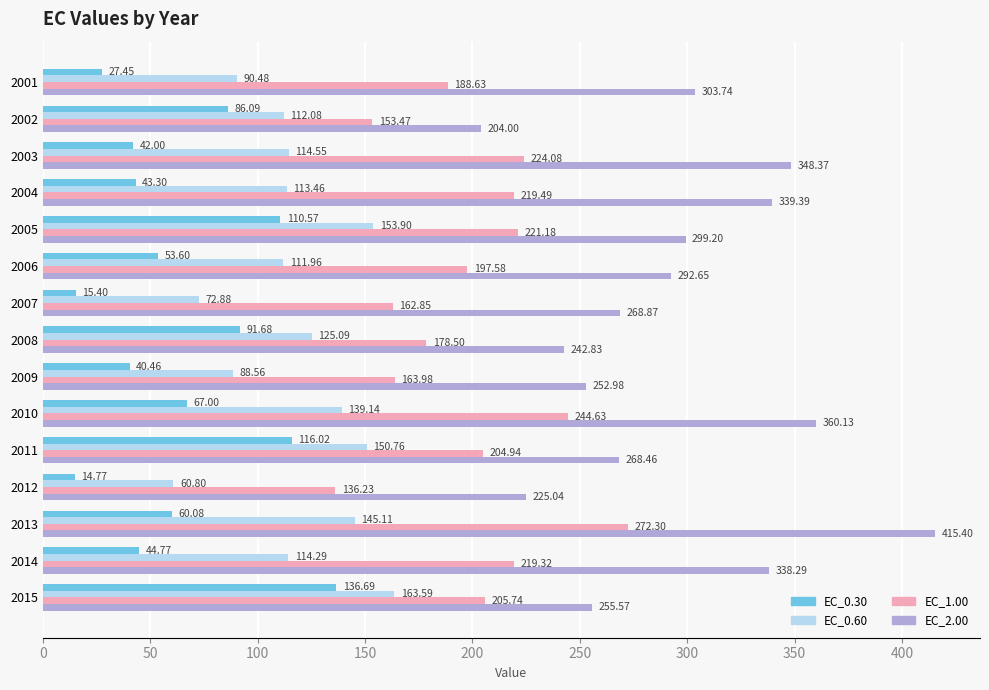

What is the difference between the highest and lowest values at 2001?

276.3